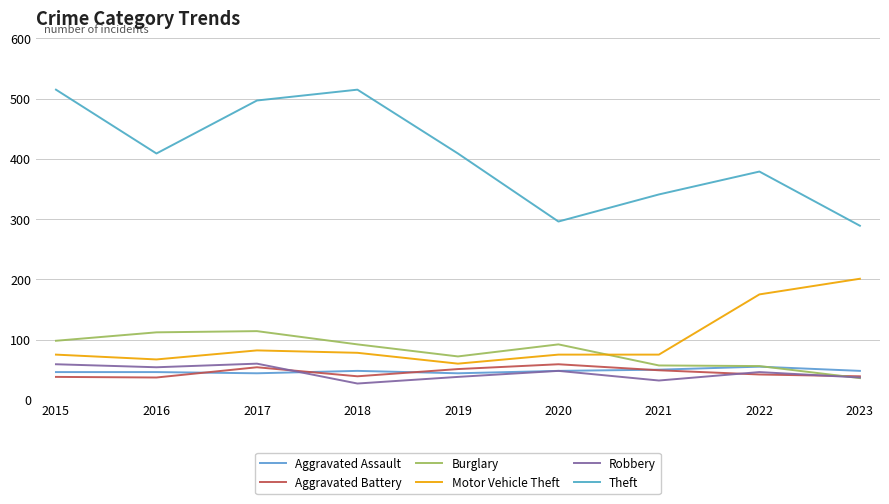

Reading left to right, list all the values displayed in this chart.

Aggravated Assault: 2015=46	2016=46	2017=44	2018=48	2019=44	2020=48	2021=50	2022=55	2023=48
Aggravated Battery: 2015=38	2016=37	2017=54	2018=39	2019=51	2020=59	2021=49	2022=42	2023=39
Burglary: 2015=98	2016=112	2017=114	2018=92	2019=72	2020=92	2021=57	2022=56	2023=36
Motor Vehicle Theft: 2015=75	2016=67	2017=82	2018=78	2019=60	2020=75	2021=75	2022=175	2023=201
Robbery: 2015=59	2016=54	2017=60	2018=27	2019=38	2020=48	2021=32	2022=46	2023=37
Theft: 2015=515	2016=409	2017=497	2018=515	2019=409	2020=296	2021=341	2022=379	2023=289